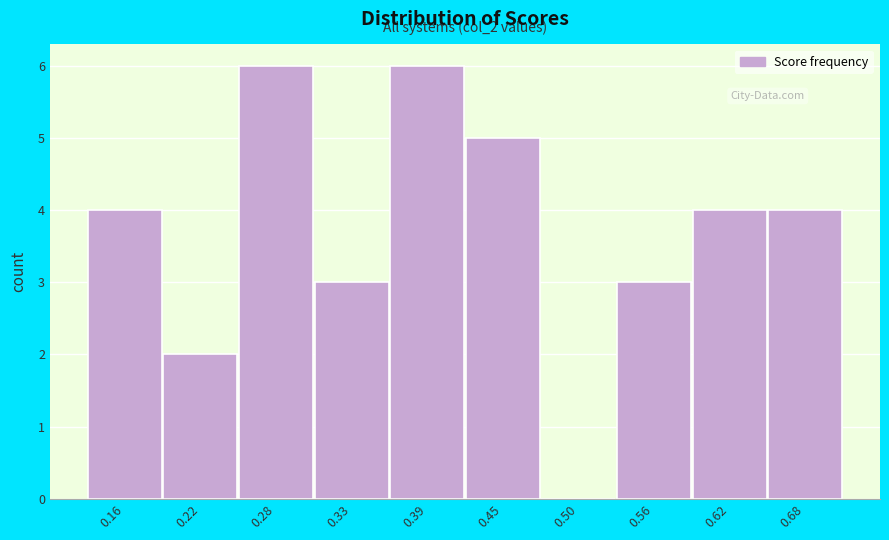

Reading left to right, list all the values displayed in this chart.

0.16=4	0.22=2	0.28=6	0.33=3	0.39=6	0.45=5	0.50=0	0.56=3	0.62=4	0.68=4